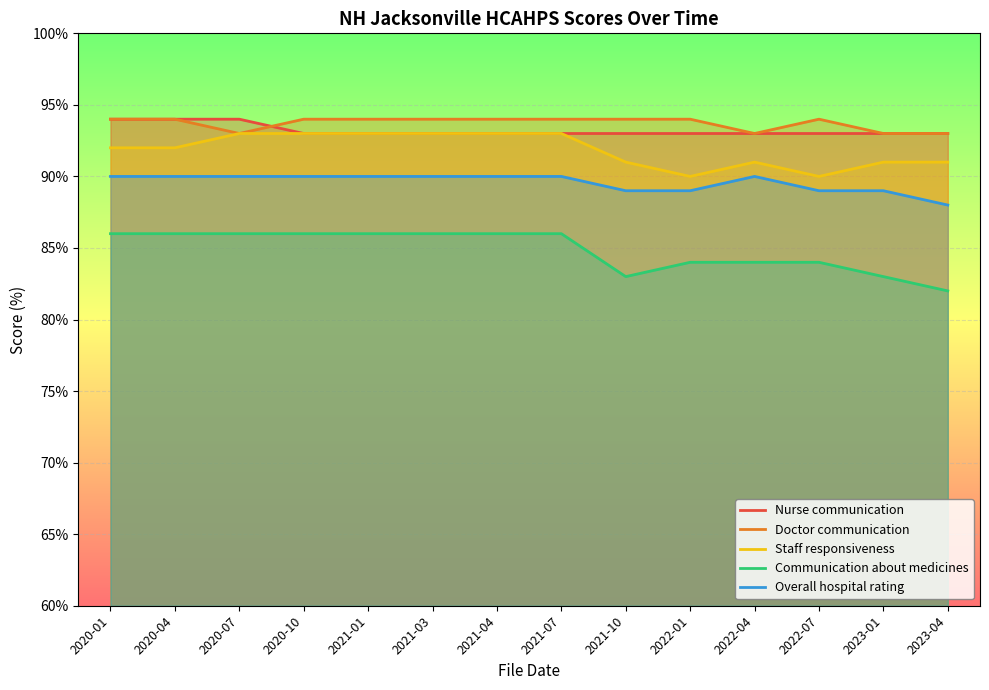

Is the value of Staff responsiveness at 2020-04 greater than the value of Nurse communication at 2021-03?

No